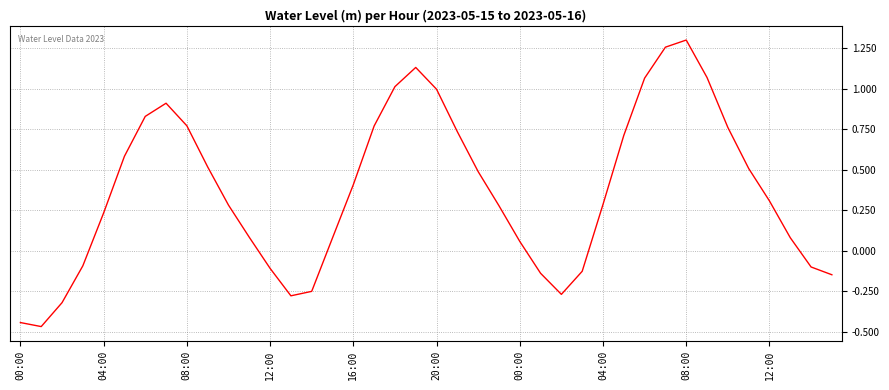

What is the difference between the maximum and minimum values?

1.8